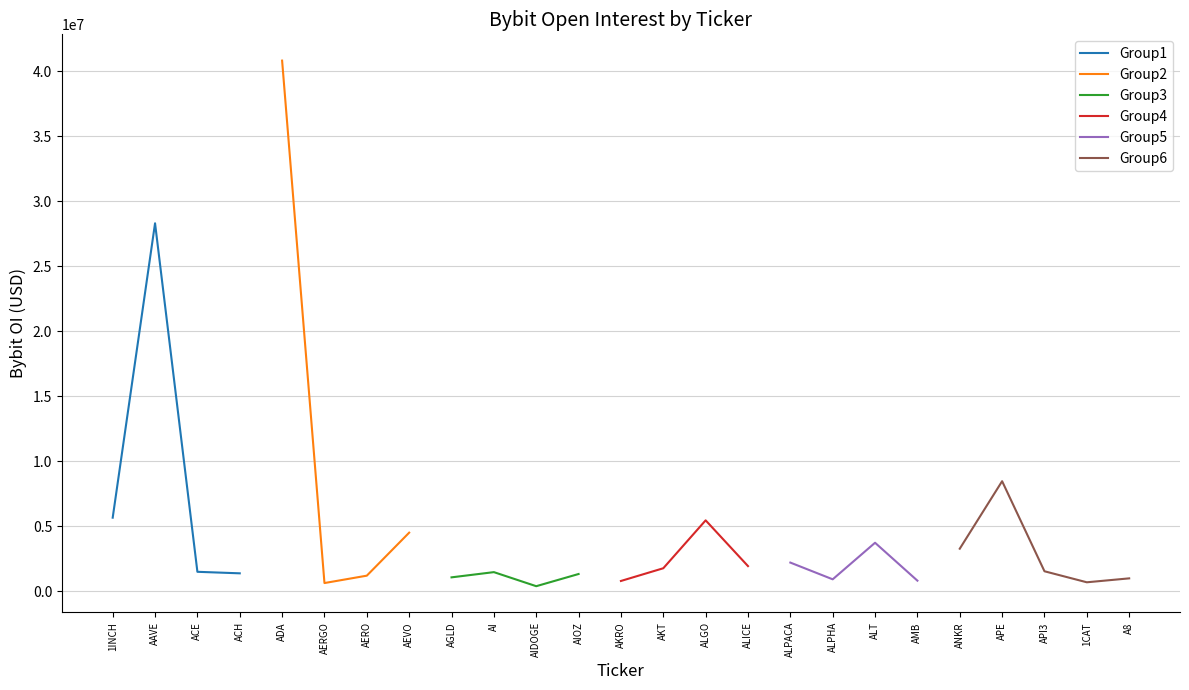

At which label does the data first exceed 1482980?

1INCH